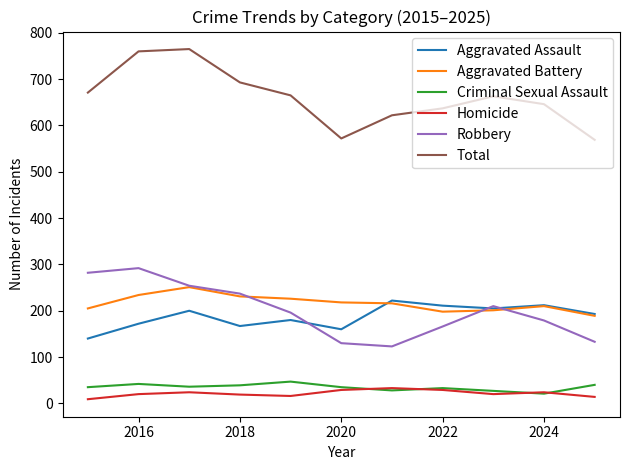

True or false: Criminal Sexual Assault and Robbery intersect in this chart.

False